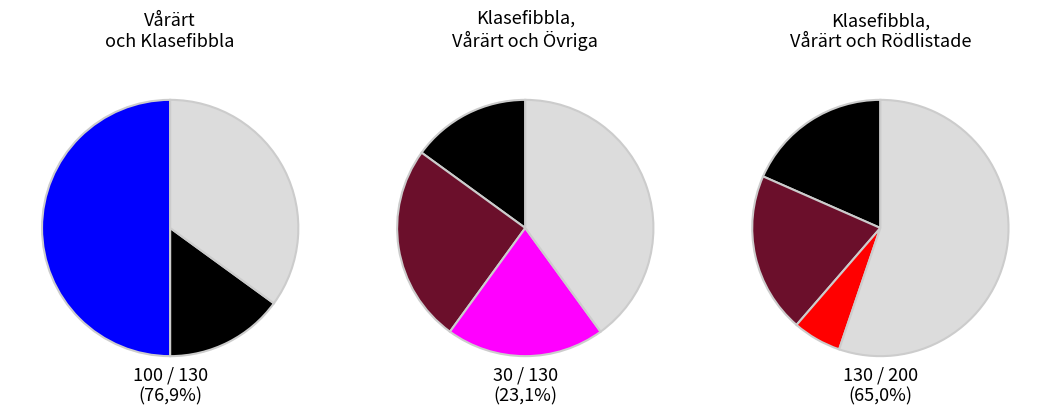

Does any single category account for the majority?

Yes